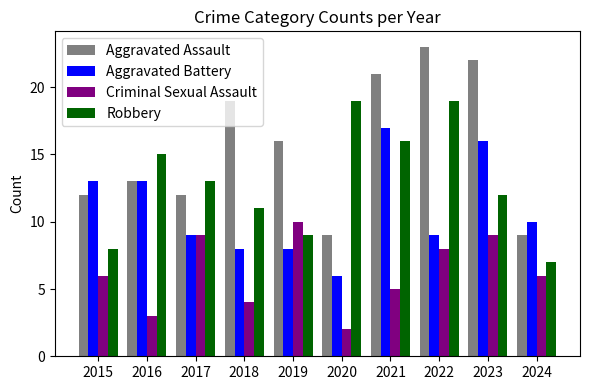

Is it true that Robbery equals 2 at 2015?

False